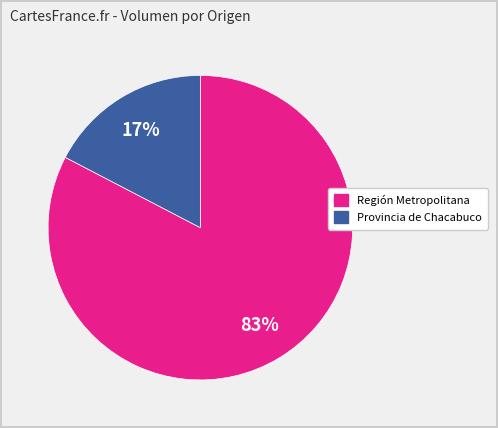

Is there a majority slice in this chart?

Yes